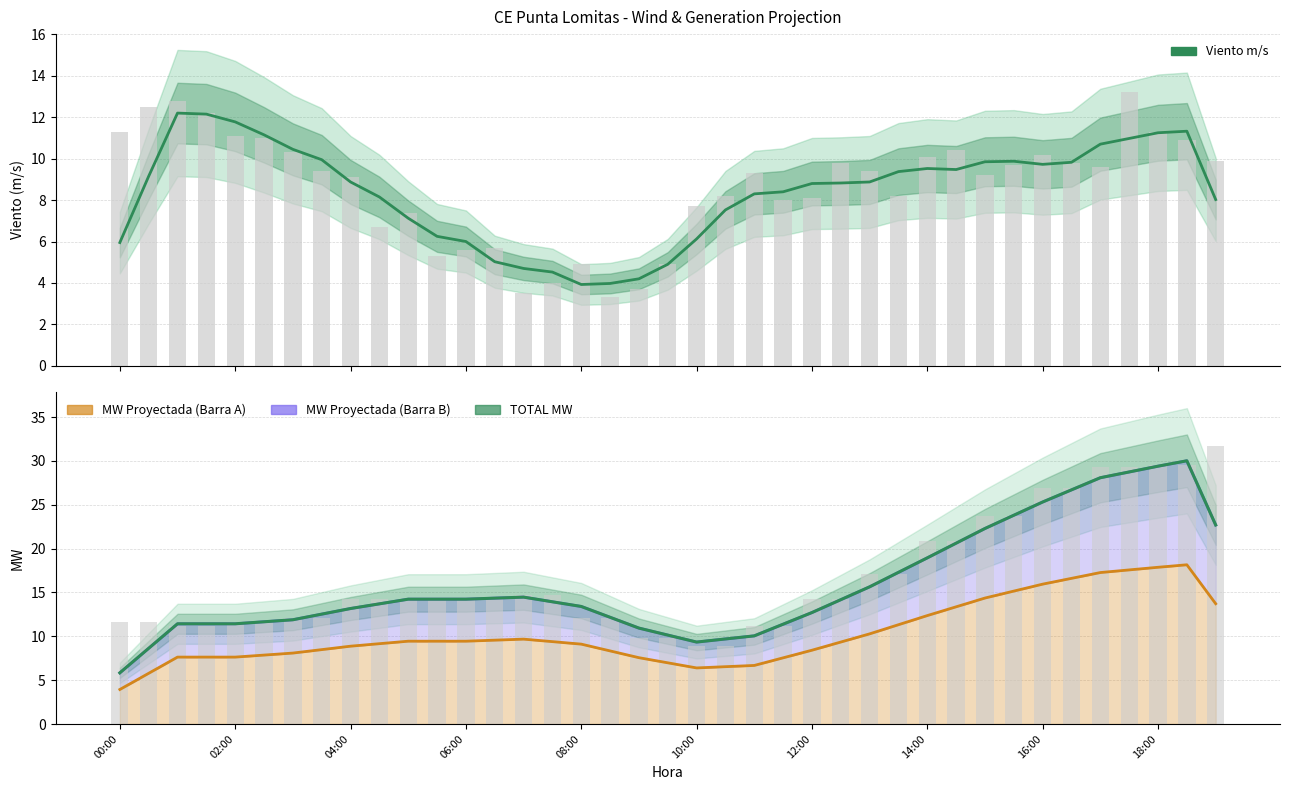

What is the highest value of the Viento m/s series?

12.2